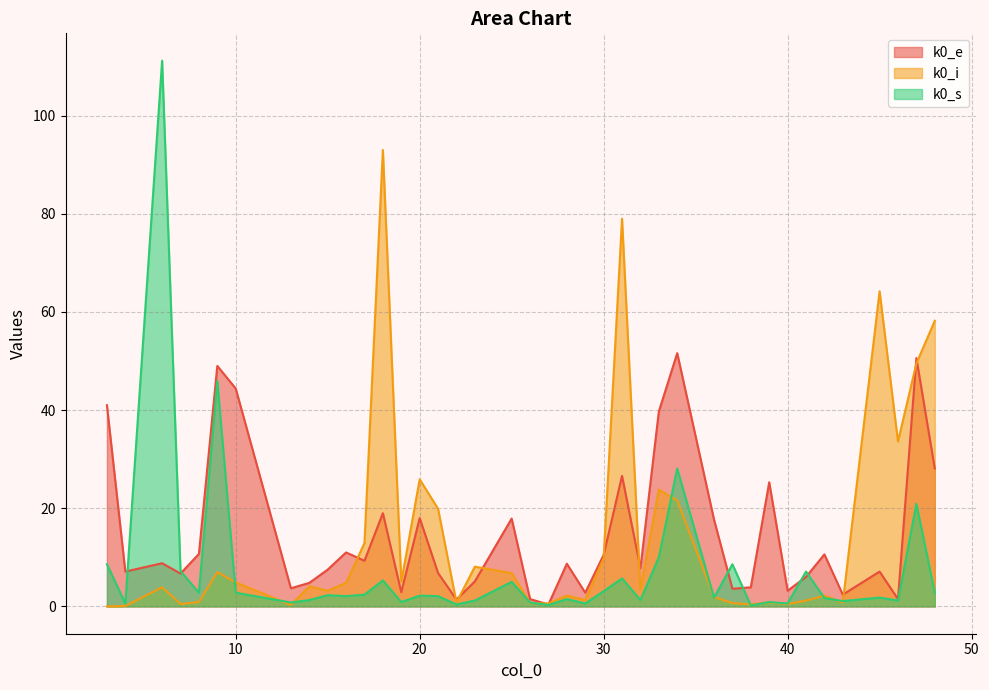

At which category is the sum across all series the highest?

6